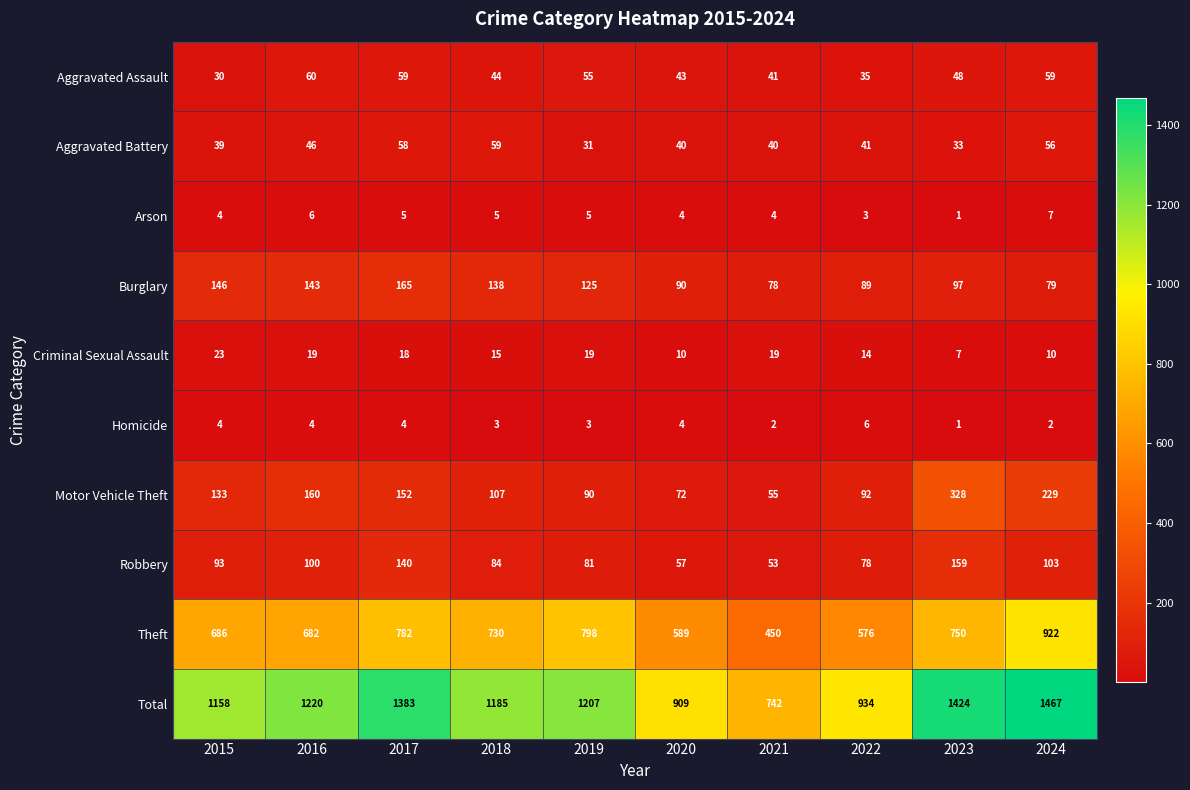

Rank the series by their maximum value, from highest to lowest.

Total, Theft, Motor Vehicle Theft, Burglary, Robbery, Aggravated Assault, Aggravated Battery, Criminal Sexual Assault, Arson, Homicide